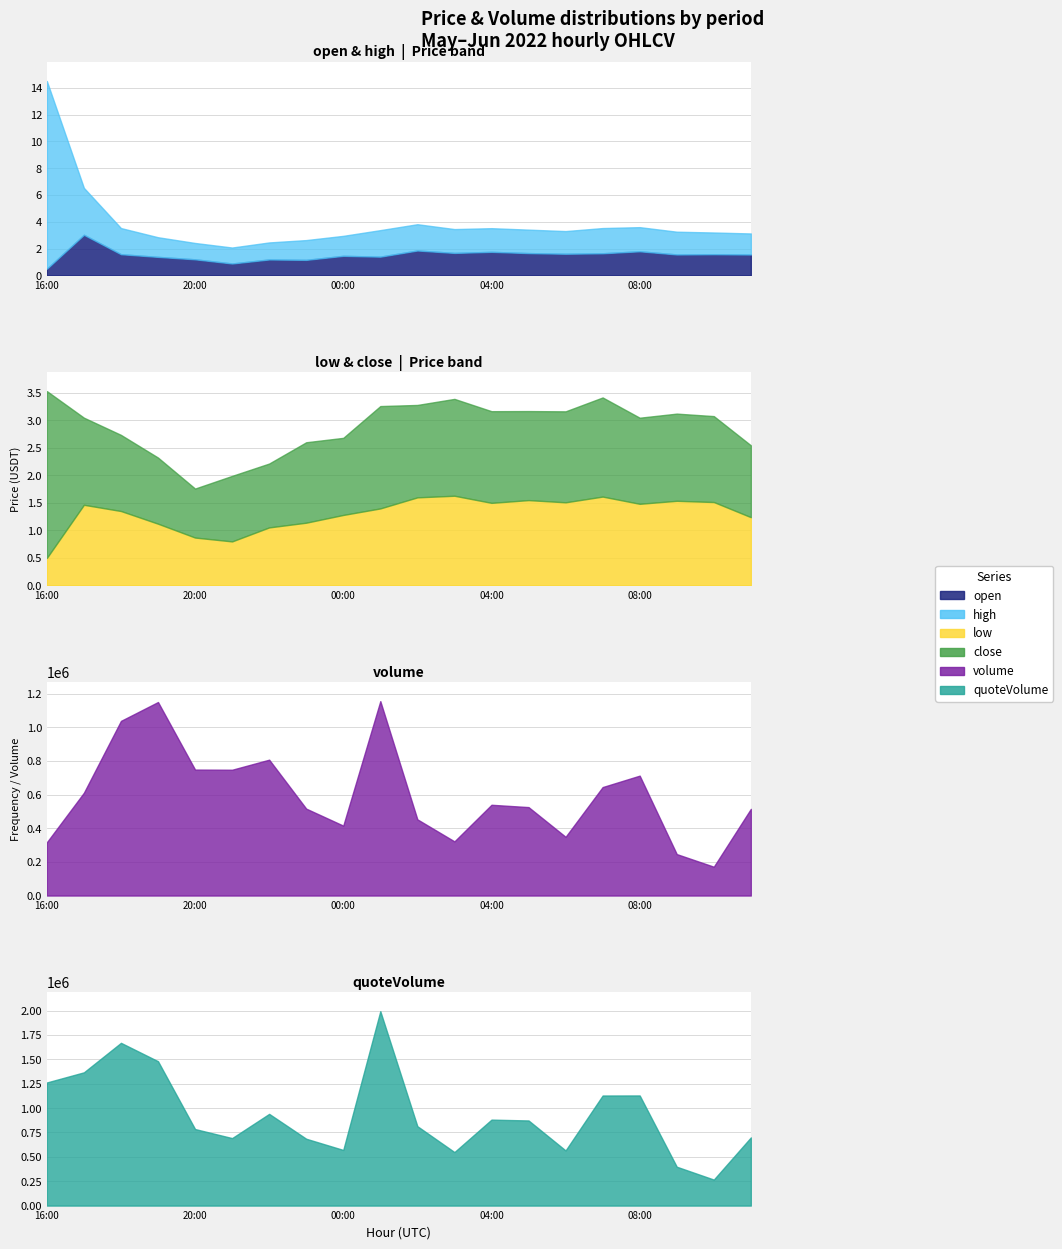

The low series shows 2.3 at 10:00. True or false?

False